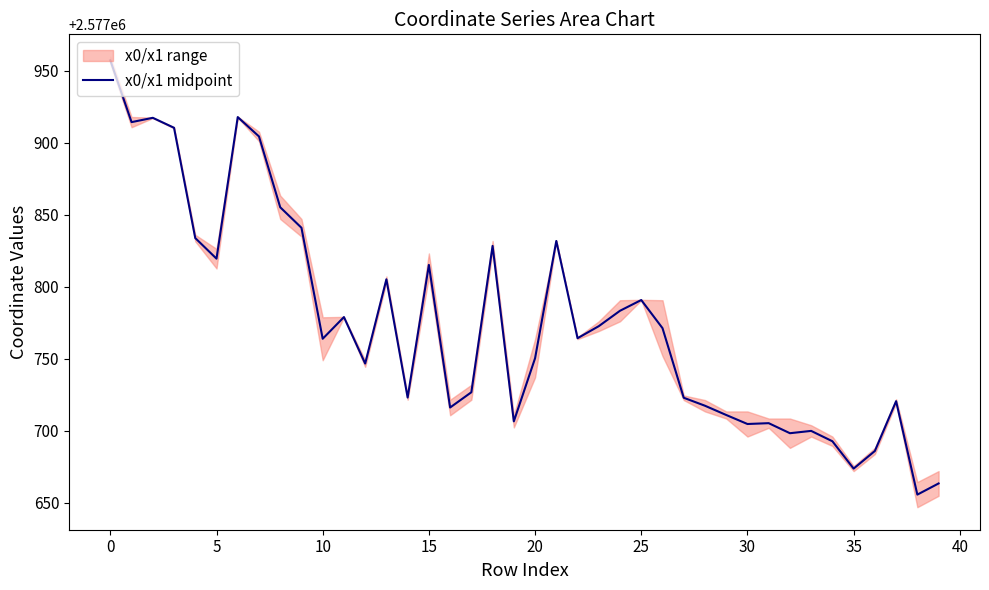

What is the lowest value of the x0/x1 midpoint series?

2577655.6